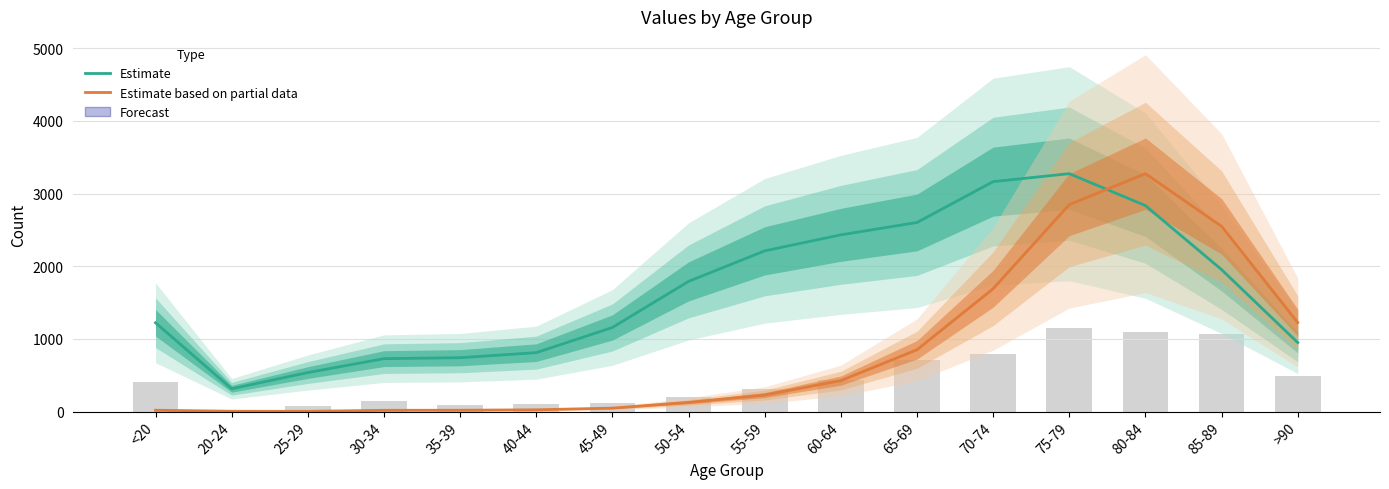

What is the label of the 16th bar from the right?

<20